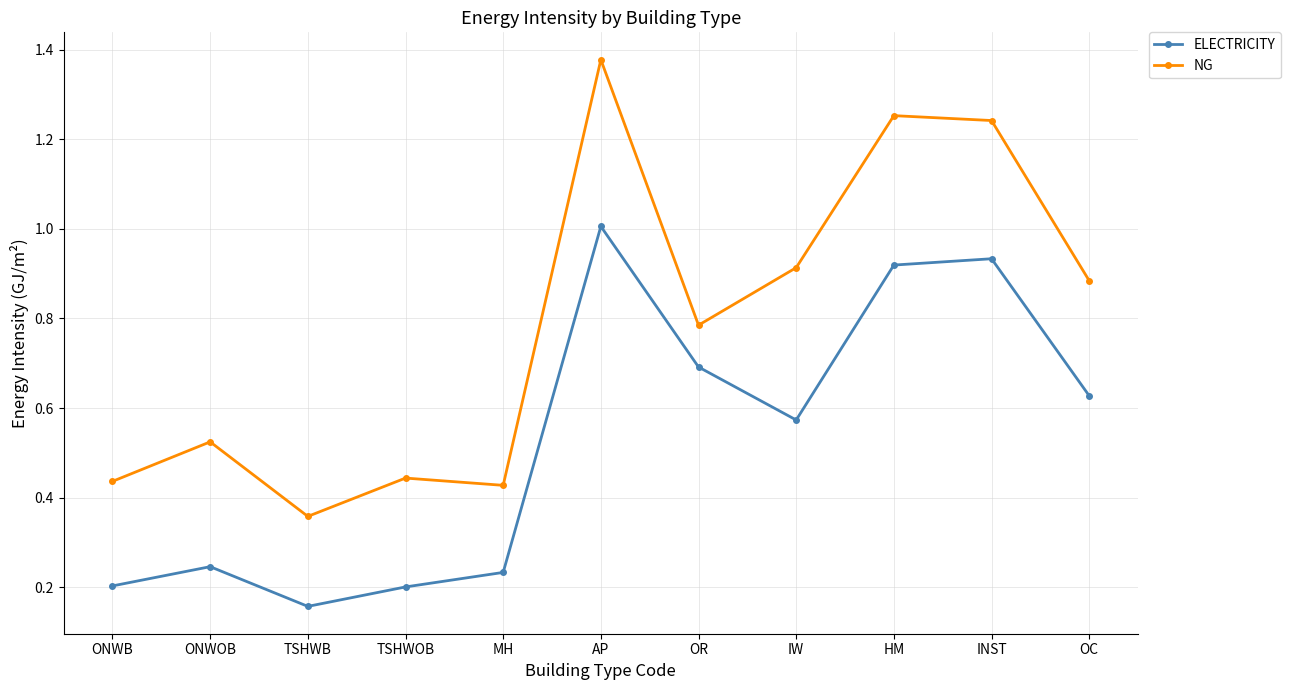

Where is the first local minimum for ELECTRICITY?

TSHWB